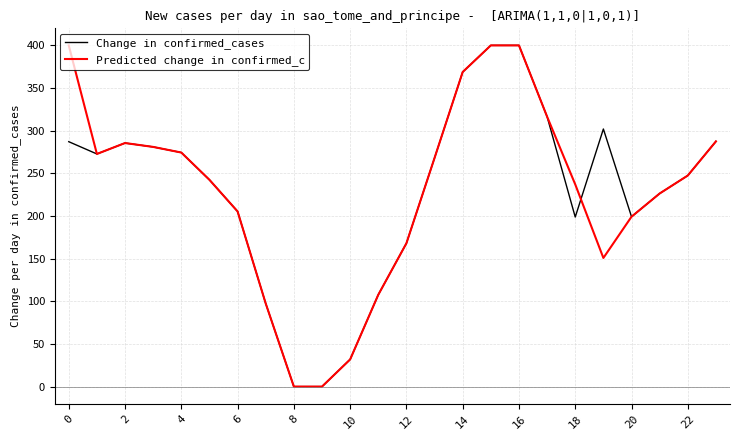

What is the maximum value shown in the chart?

400.0